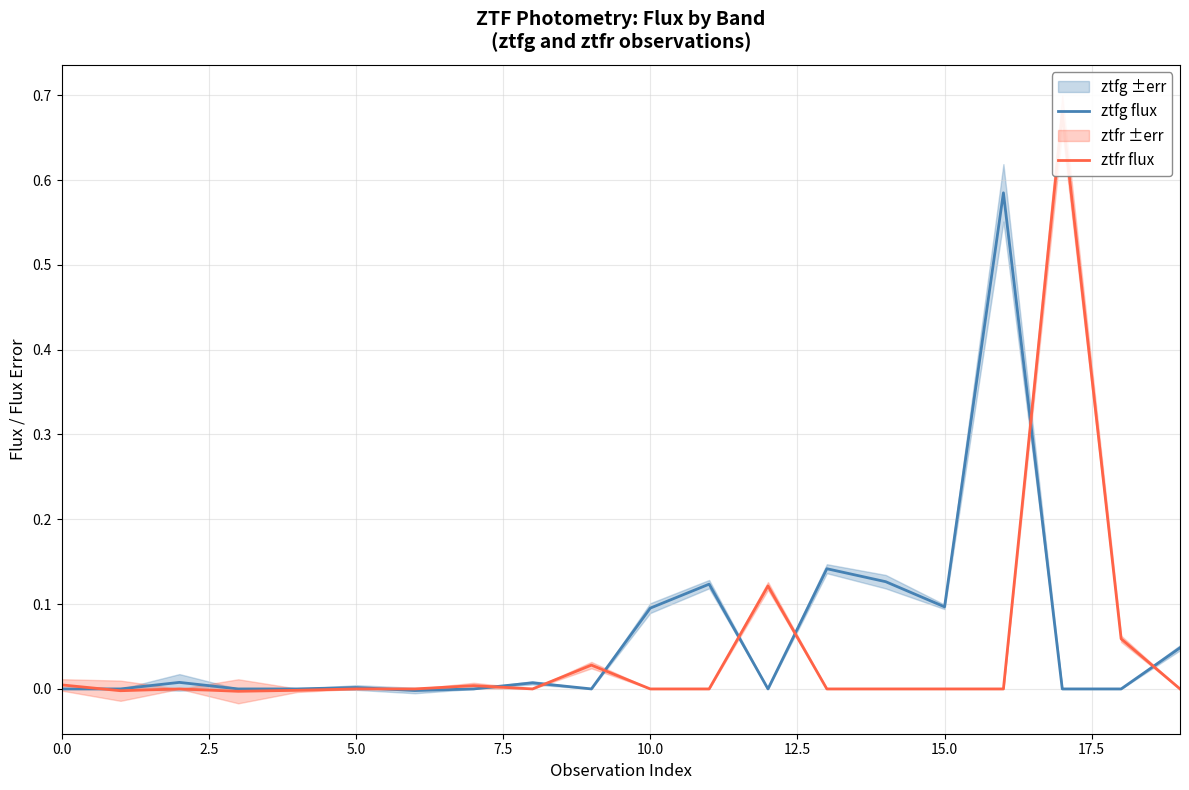

How many values in the ztfr flux series are below 0?

3